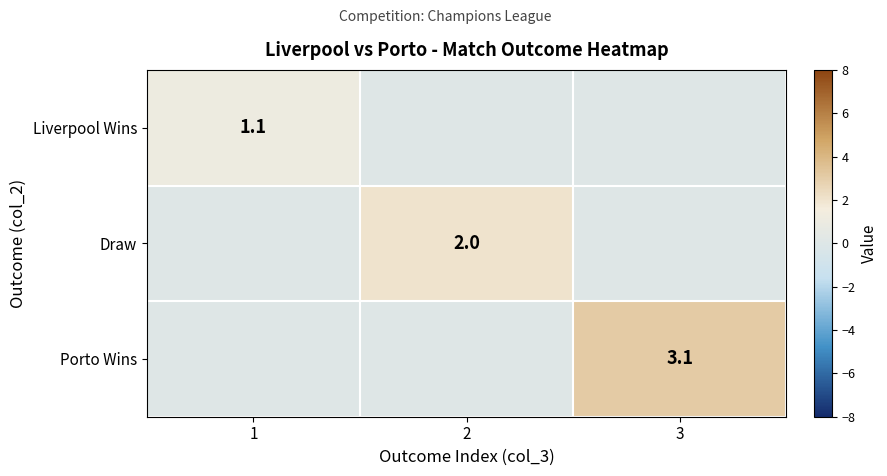

True or false: Draw has a value of 2.0 at 2.

True